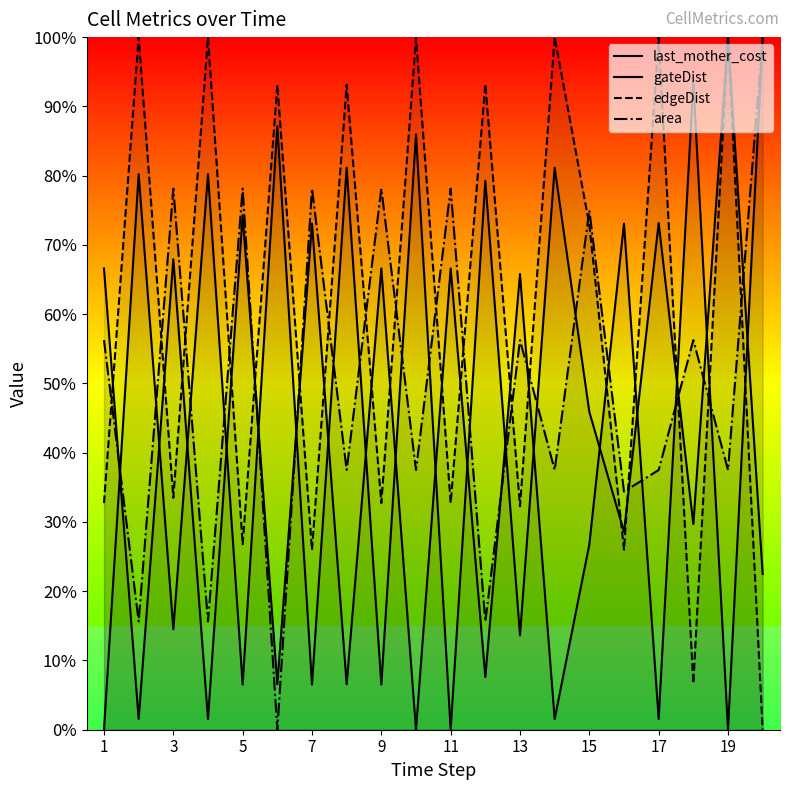

What is the sum of the last_mother_cost values at 15 and 17?

87.6